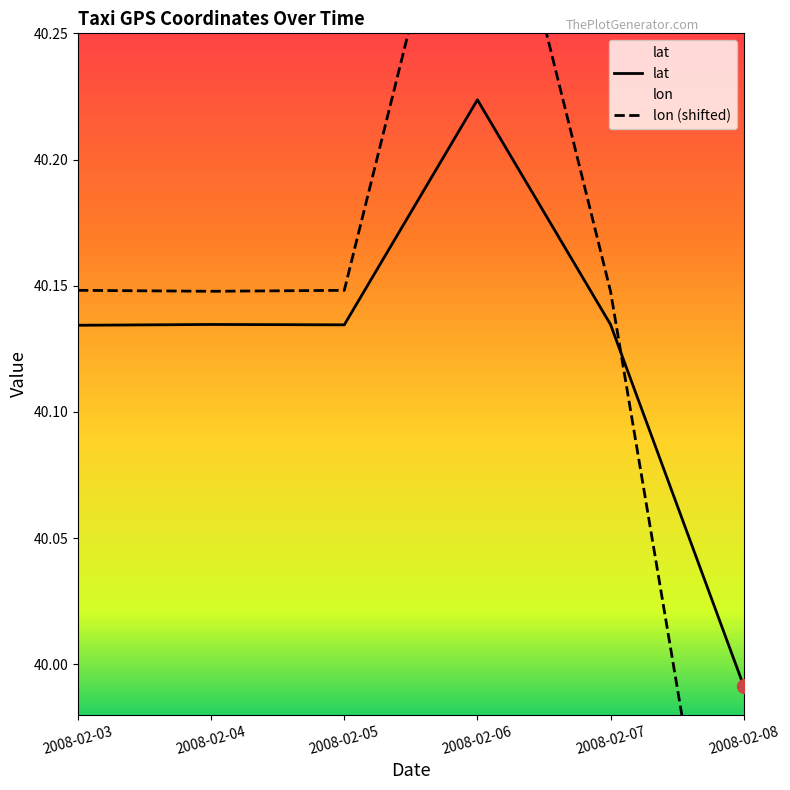

Between 2008-02-05 and 2008-02-07, which series saw the biggest shift?

lon